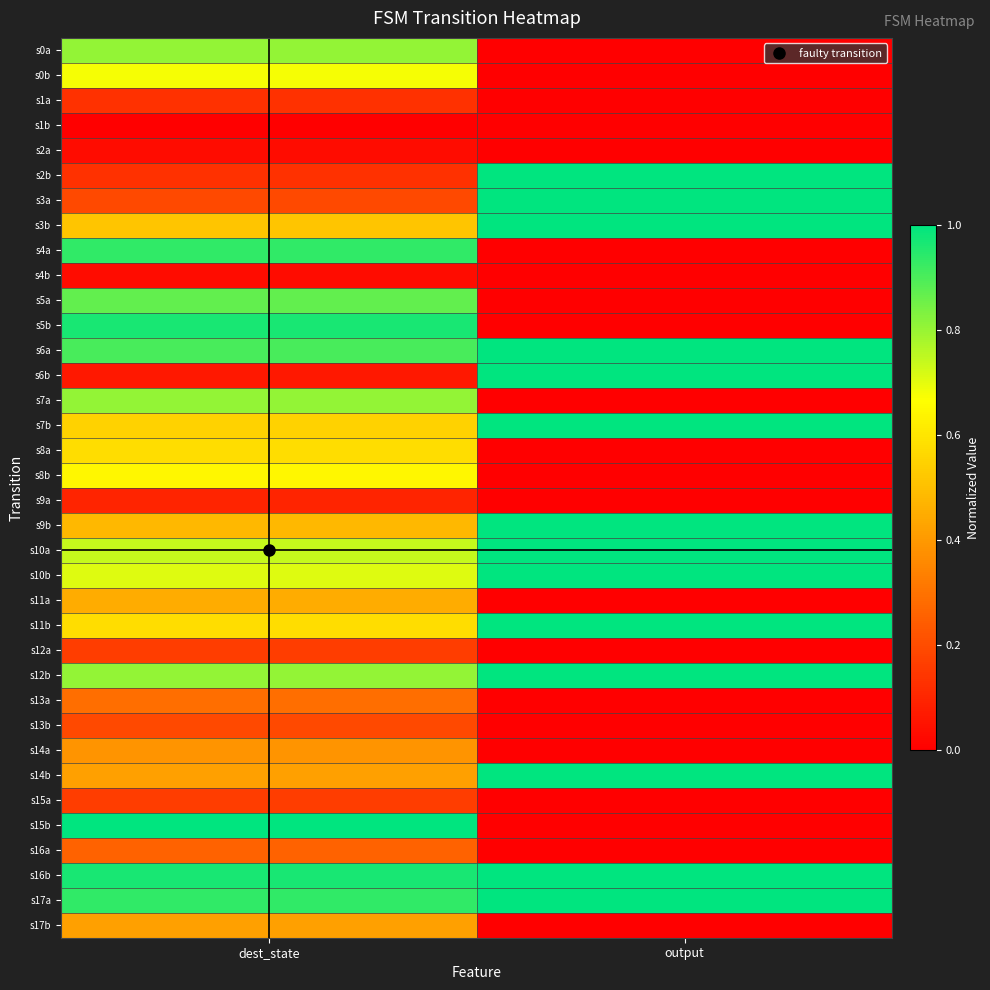

Which series has the widest spread of values?

s15b